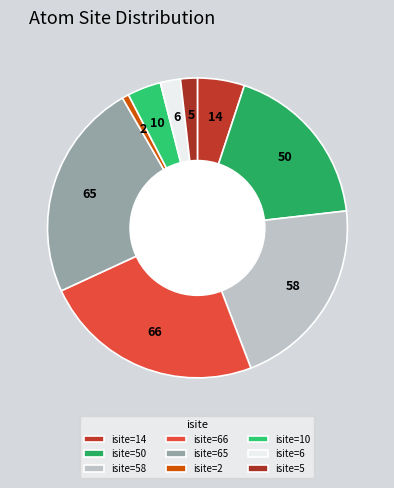

How many slices are in this pie chart?

9